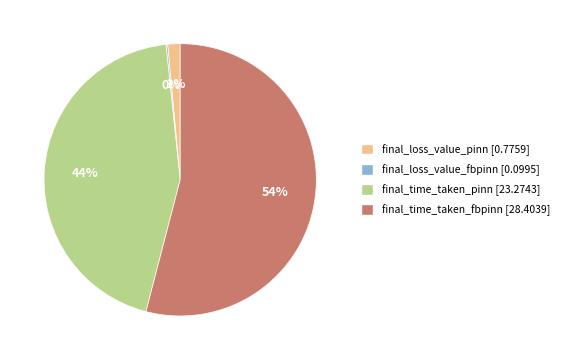

Which category has the biggest portion of the pie?

final_time_taken_fbpinn